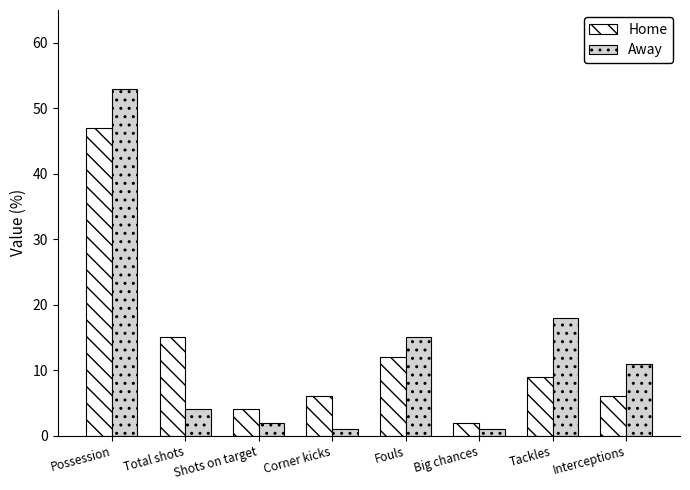

Reading left to right, what are all the values shown in this chart?

Home: Possession=47	Total shots=15	Shots on target=4	Corner kicks=6	Fouls=12	Big chances=2	Tackles=9	Interceptions=6
Away: Possession=53	Total shots=4	Shots on target=2	Corner kicks=1	Fouls=15	Big chances=1	Tackles=18	Interceptions=11